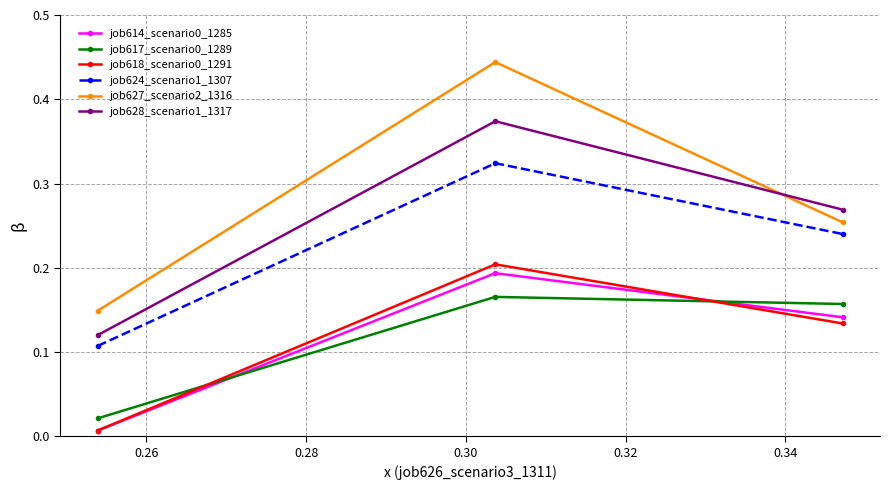

At how many categories does at least one series exceed 0?

3